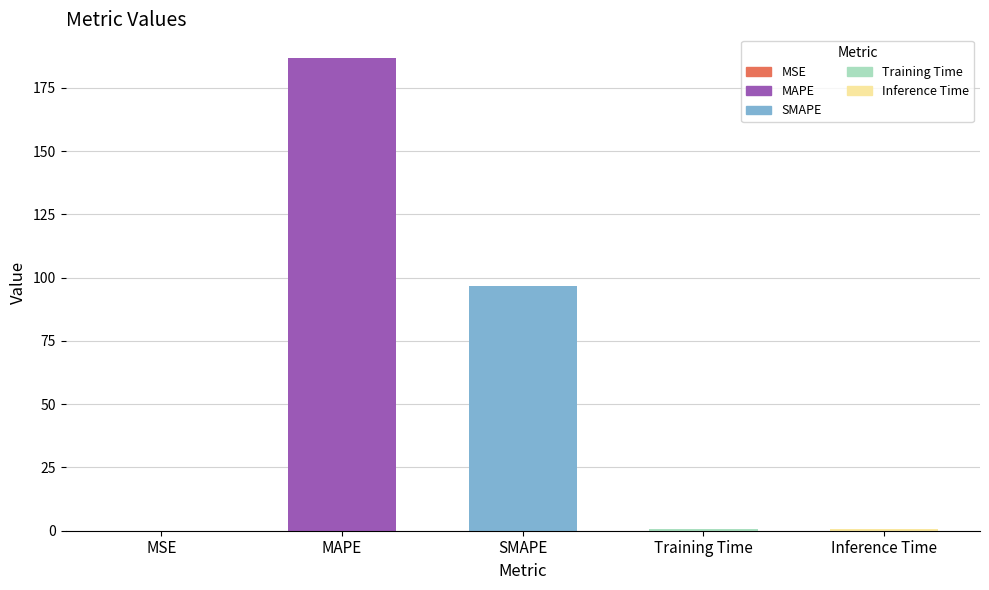

The chart shows a value of 0.7 at Training Time. True or false?

True